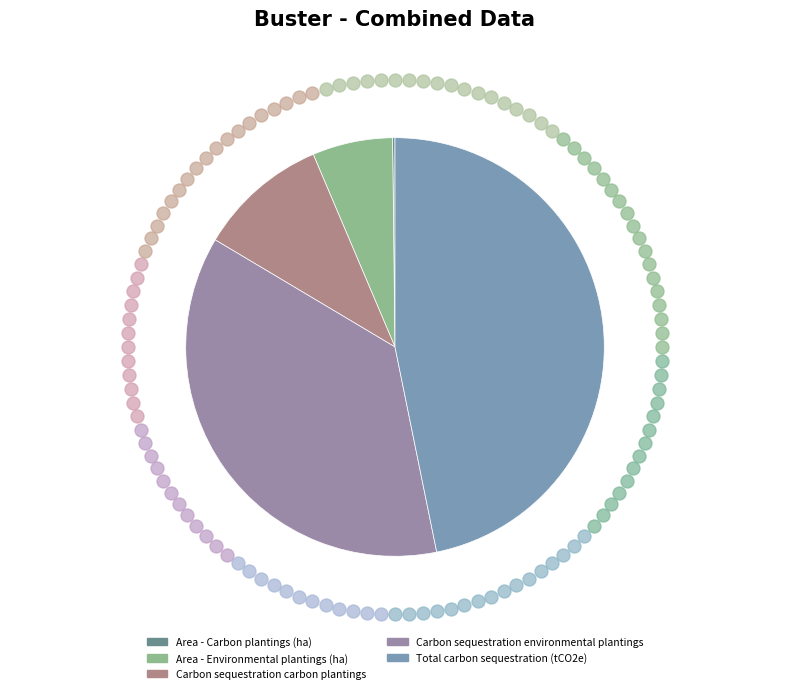

To the nearest percent, what is the combined percentage of Area - Carbon plantings (ha) and Carbon sequestration environmental plantings?

37%